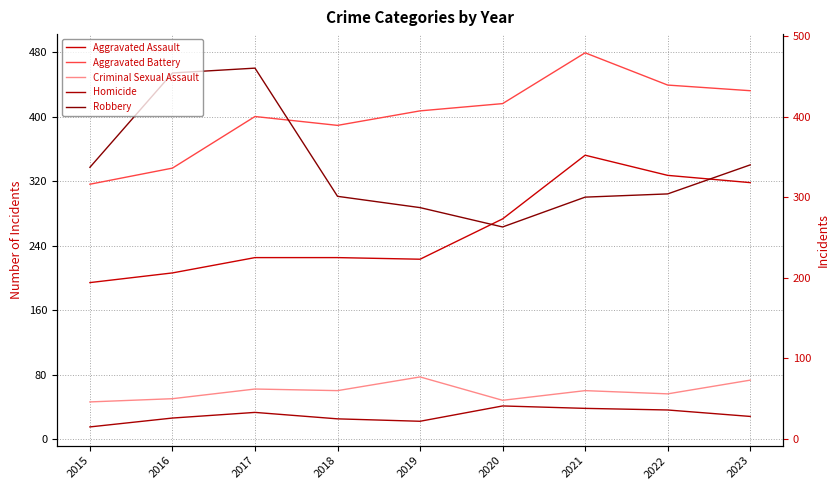

Which series has the widest spread of values?

Robbery